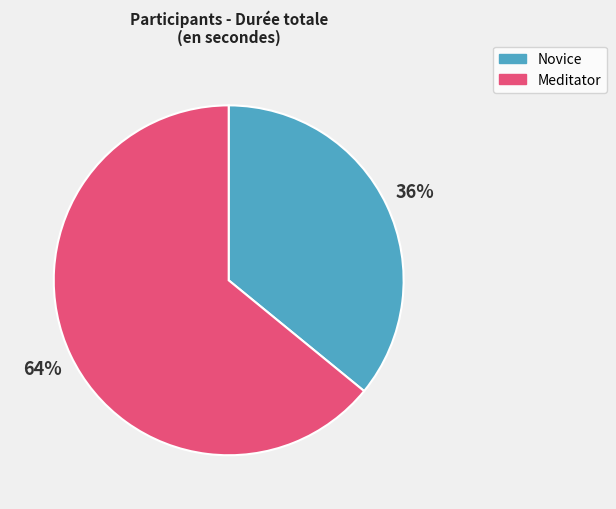

Is there any slice that represents more than half of the pie?

Yes